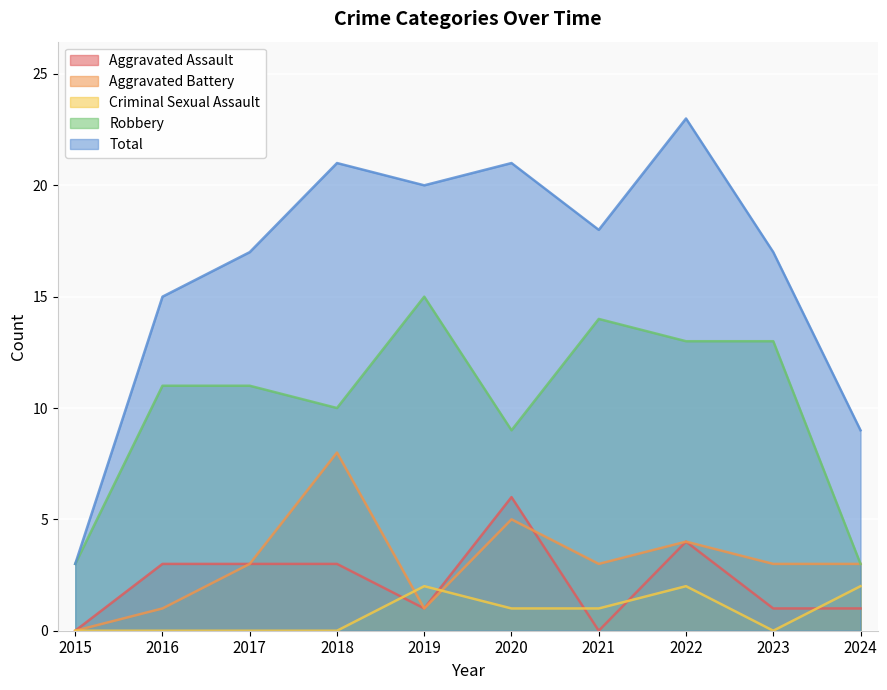

How many lines are shown in the chart?

5